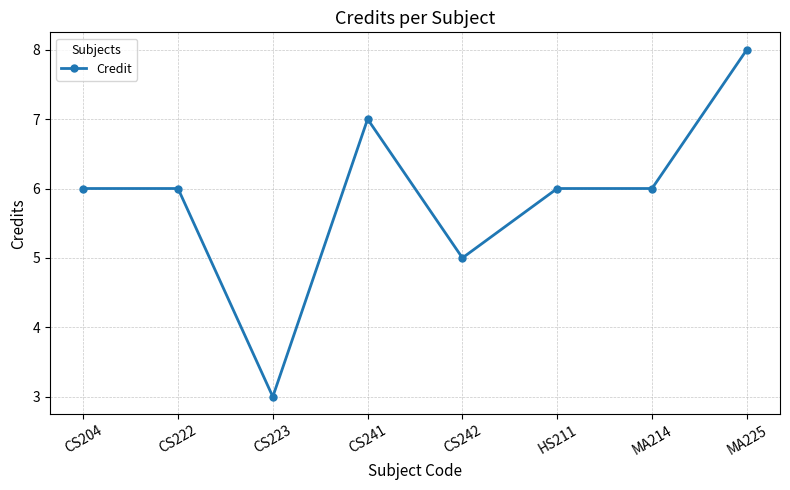

Reading left to right, list all the values displayed in this chart.

6	6	3	7	5	6	6	8